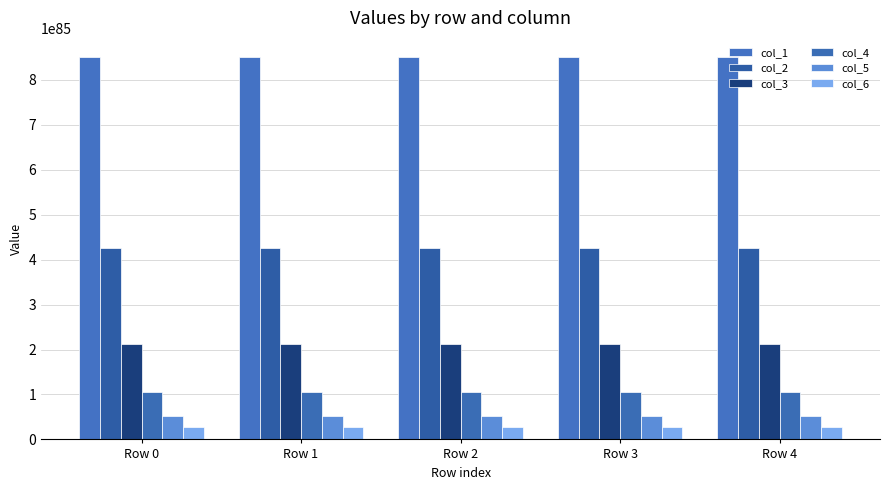

Rank the series by their maximum value, from highest to lowest.

col_1, col_2, col_3, col_4, col_5, col_6